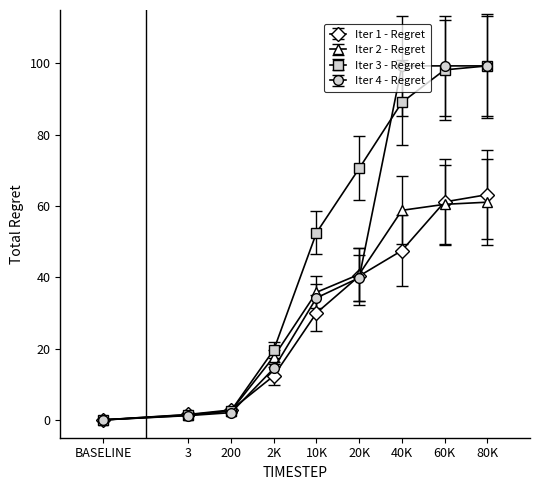

Where is Iter 4 - Regret nearest to the value 49?

20K